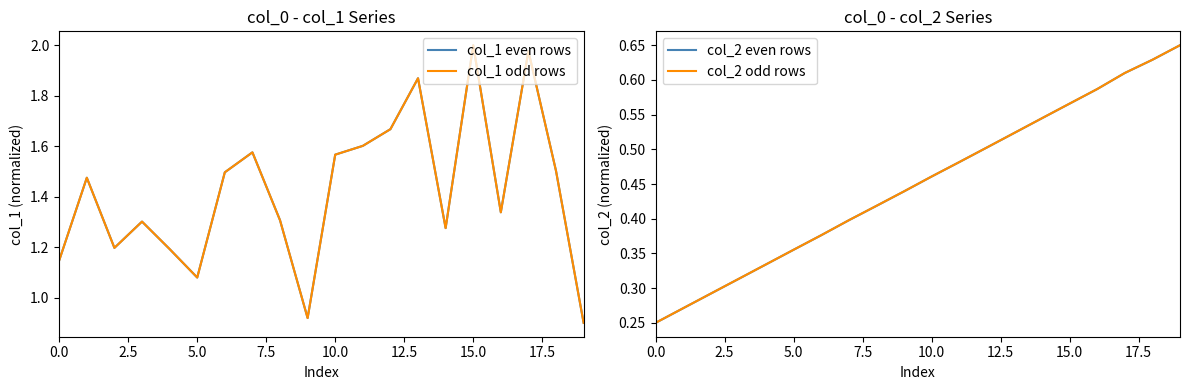

At 0.0, list the series in order from smallest to largest.

col_2 even rows, col_2 odd rows, col_1 even rows, col_1 odd rows